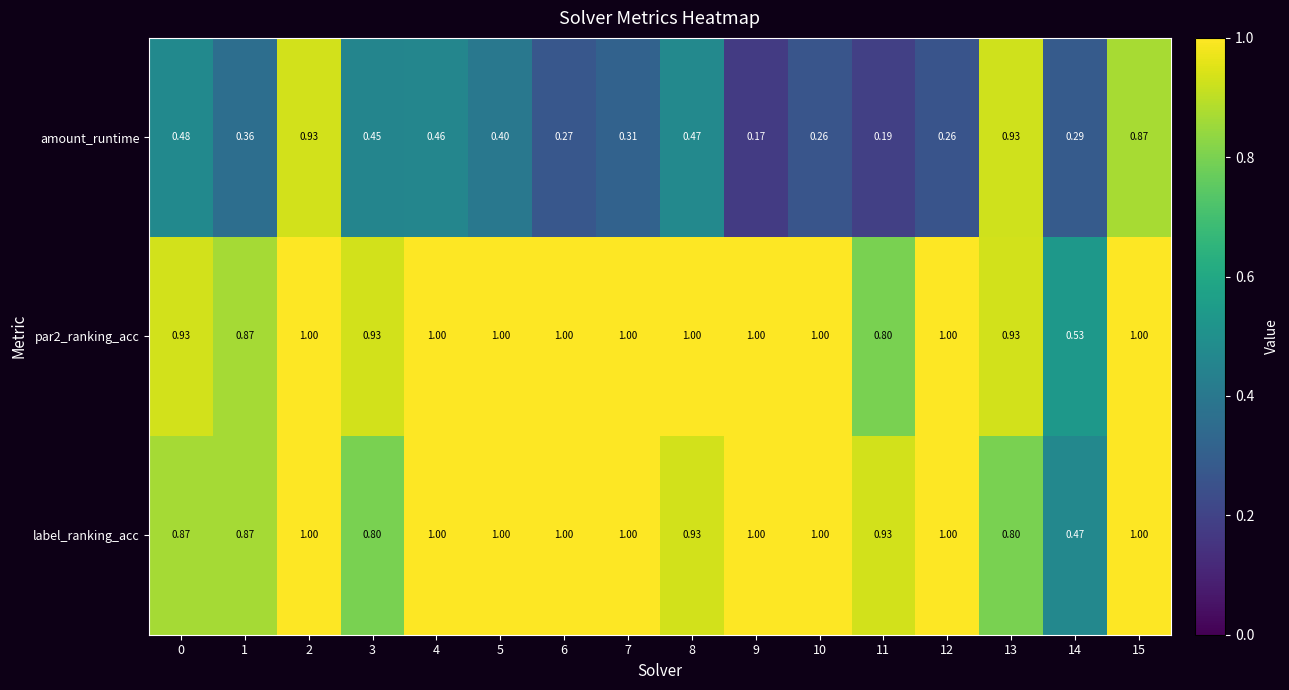

Count the number of categories in the chart.

16